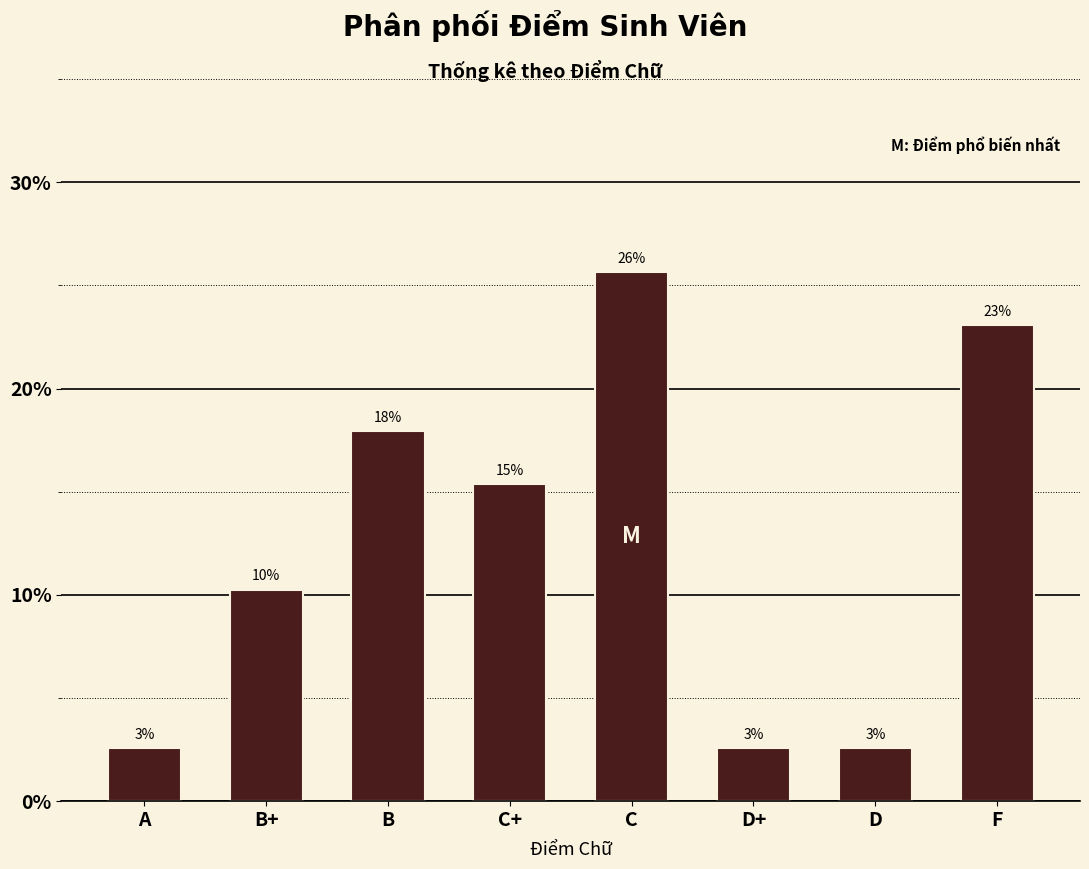

Does the chart contain any negative values?

No